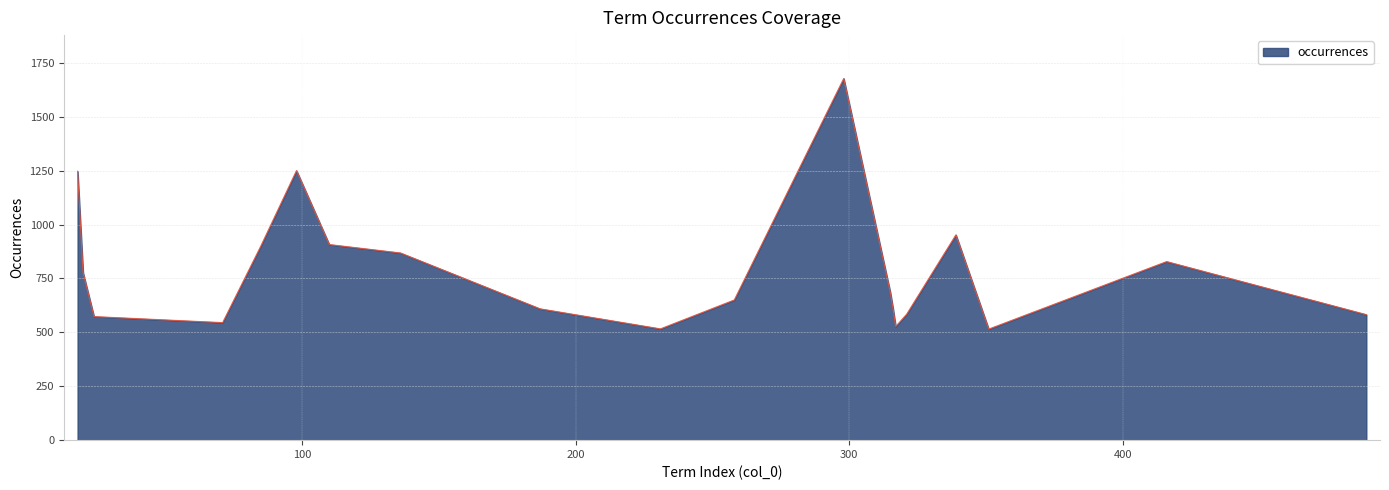

What is the smallest value displayed?

515